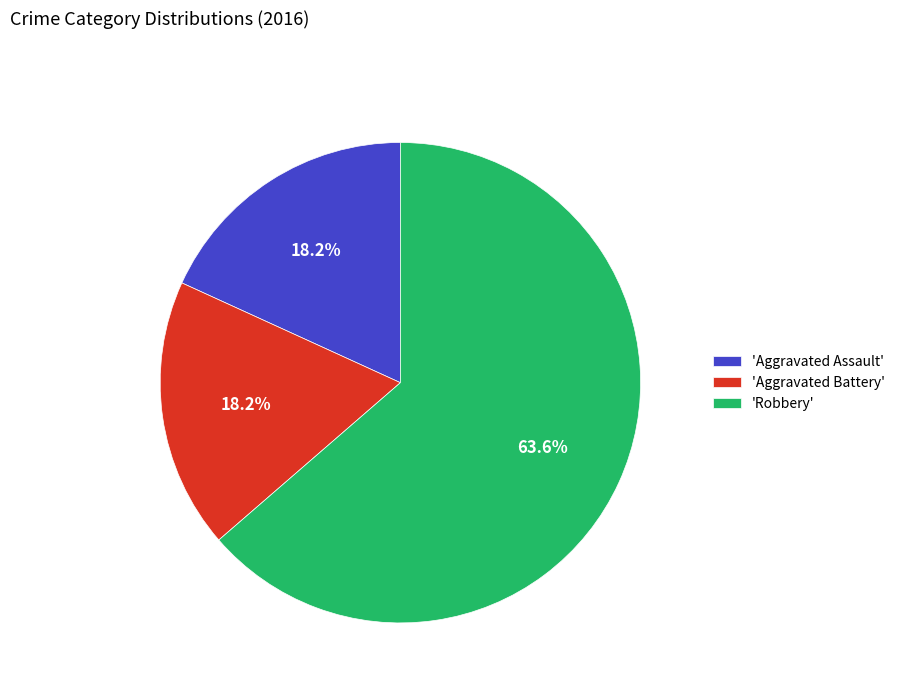

Which category accounts for the majority?

'Robbery'